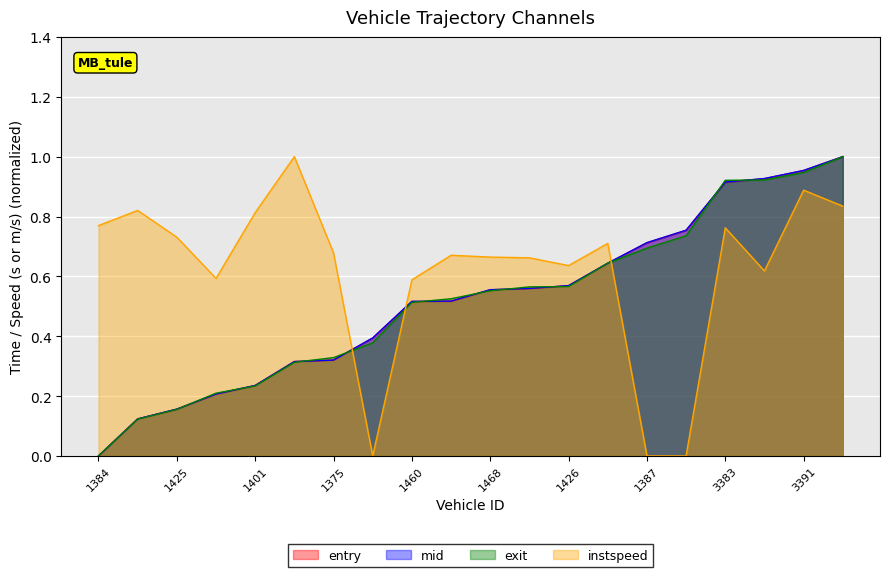

How many lines are shown in the chart?

4